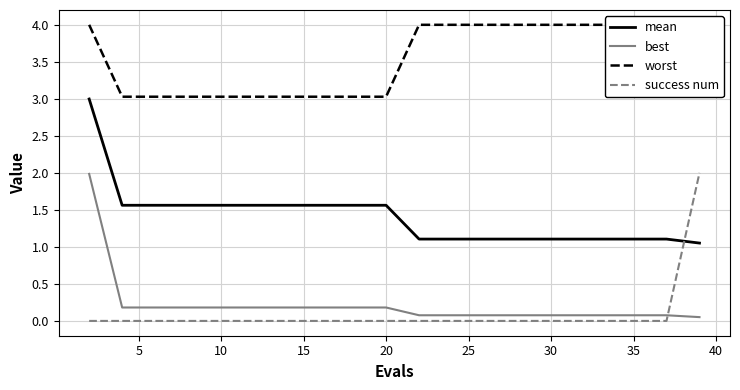

True or false: best and mean intersect in this chart.

False